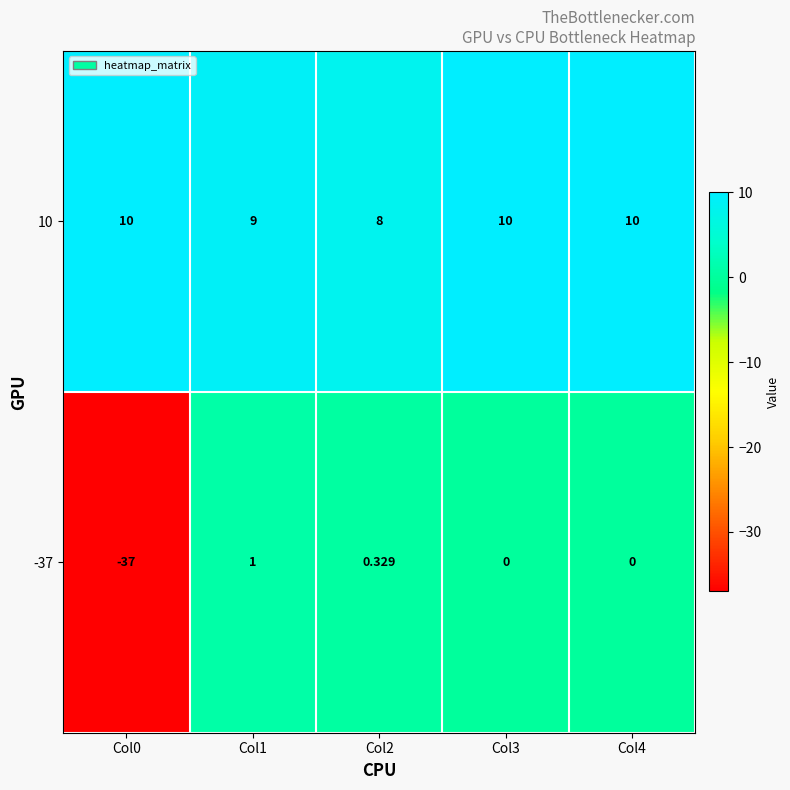

Is the value of 10 at Col0 greater than the value of -37 at Col4?

Yes